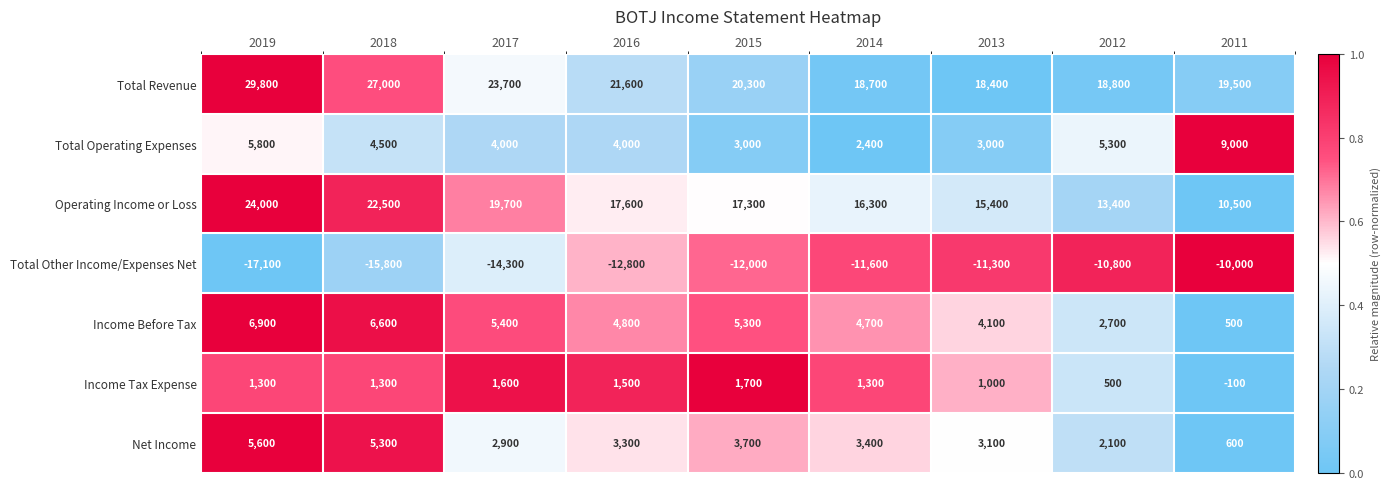

True or false: Total Operating Expenses has a value of 4000 at 2017.

True